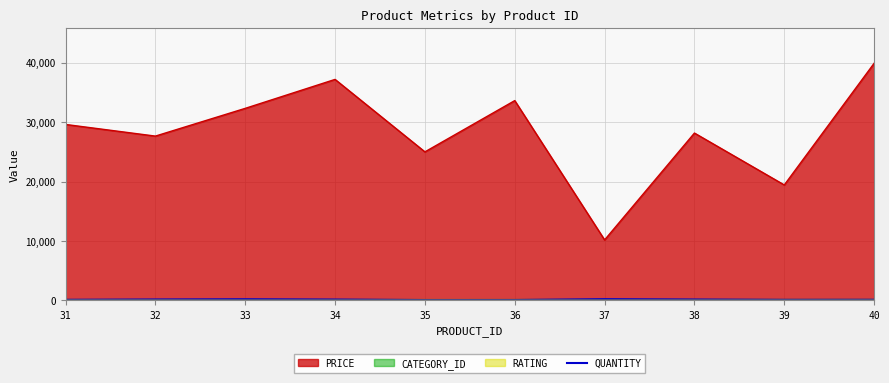

The chart shows a value of 186 at 33. True or false?

True